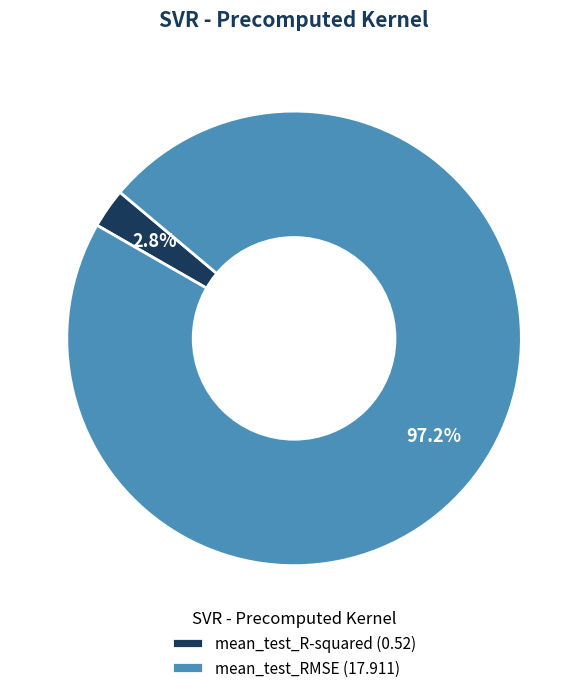

What percentage do mean_test_R-squared and mean_test_RMSE together represent?

100.0%